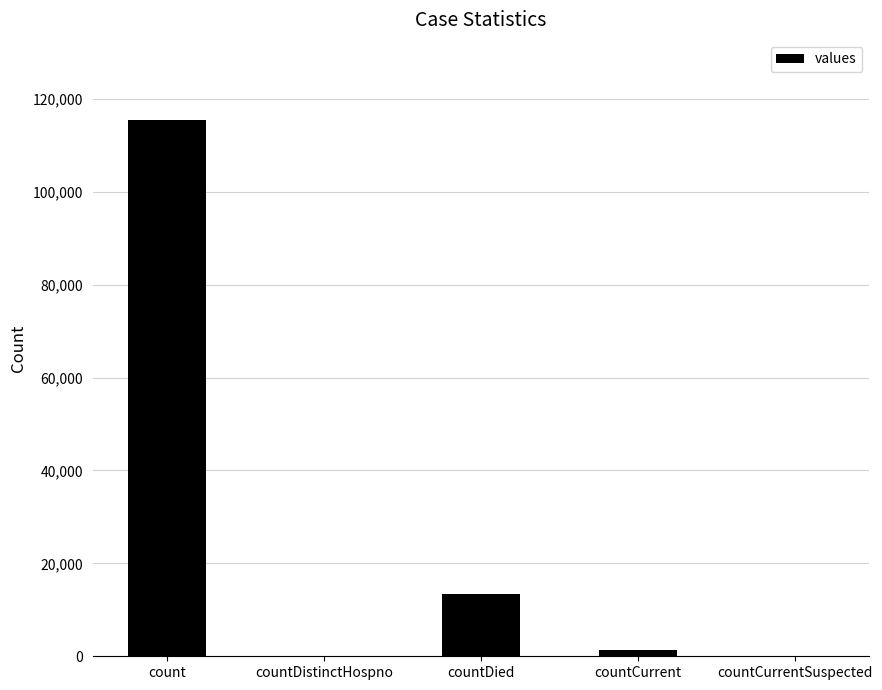

Which category has the highest value across all series?

count